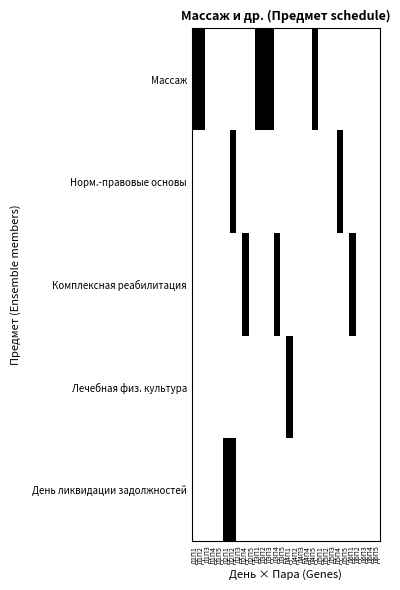

Reading right to left, extract all data points from this chart.

Массаж: Д6П5=0	Д6П4=0	Д6П3=0	Д6П2=0	Д6П1=0	Д5П5=0	Д5П4=0	Д5П3=0	Д5П2=0	Д5П1=0	Д4П5=1	Д4П4=0	Д4П3=0	Д4П2=0	Д4П1=0	Д3П5=0	Д3П4=0	Д3П3=1	Д3П2=1	Д3П1=1	Д2П5=0	Д2П4=0	Д2П3=0	Д2П2=0	Д2П1=0	Д1П5=0	Д1П4=0	Д1П3=0	Д1П2=1	Д1П1=1
Норм.-правовые основы: Д6П5=0	Д6П4=0	Д6П3=0	Д6П2=0	Д6П1=0	Д5П5=0	Д5П4=1	Д5П3=0	Д5П2=0	Д5П1=0	Д4П5=0	Д4П4=0	Д4П3=0	Д4П2=0	Д4П1=0	Д3П5=0	Д3П4=0	Д3П3=0	Д3П2=0	Д3П1=0	Д2П5=0	Д2П4=0	Д2П3=0	Д2П2=1	Д2П1=0	Д1П5=0	Д1П4=0	Д1П3=0	Д1П2=0	Д1П1=0
Комплексная реабилитация: Д6П5=0	Д6П4=0	Д6П3=0	Д6П2=0	Д6П1=1	Д5П5=0	Д5П4=0	Д5П3=0	Д5П2=0	Д5П1=0	Д4П5=0	Д4П4=0	Д4П3=0	Д4П2=0	Д4П1=0	Д3П5=0	Д3П4=1	Д3П3=0	Д3П2=0	Д3П1=0	Д2П5=0	Д2П4=1	Д2П3=0	Д2П2=0	Д2П1=0	Д1П5=0	Д1П4=0	Д1П3=0	Д1П2=0	Д1П1=0
Лечебная физ. культура: Д6П5=0	Д6П4=0	Д6П3=0	Д6П2=0	Д6П1=0	Д5П5=0	Д5П4=0	Д5П3=0	Д5П2=0	Д5П1=0	Д4П5=0	Д4П4=0	Д4П3=0	Д4П2=0	Д4П1=1	Д3П5=0	Д3П4=0	Д3П3=0	Д3П2=0	Д3П1=0	Д2П5=0	Д2П4=0	Д2П3=0	Д2П2=0	Д2П1=0	Д1П5=0	Д1П4=0	Д1П3=0	Д1П2=0	Д1П1=0
День ликвидации задолжностей: Д6П5=0	Д6П4=0	Д6П3=0	Д6П2=0	Д6П1=0	Д5П5=0	Д5П4=0	Д5П3=0	Д5П2=0	Д5П1=0	Д4П5=0	Д4П4=0	Д4П3=0	Д4П2=0	Д4П1=0	Д3П5=0	Д3П4=0	Д3П3=0	Д3П2=0	Д3П1=0	Д2П5=0	Д2П4=0	Д2П3=0	Д2П2=1	Д2П1=1	Д1П5=0	Д1П4=0	Д1П3=0	Д1П2=0	Д1П1=0